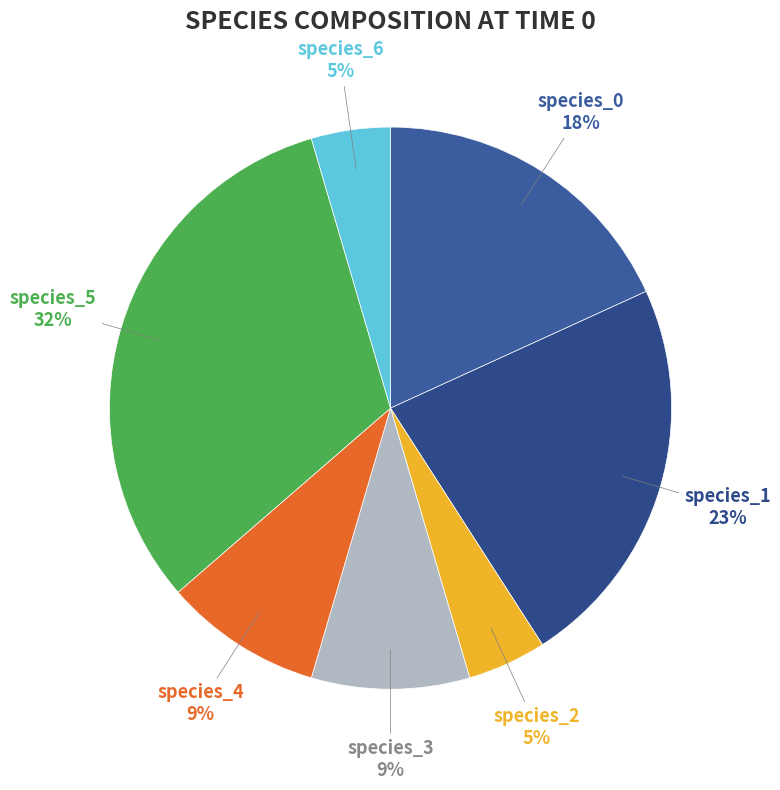

Does any single category account for the majority?

No